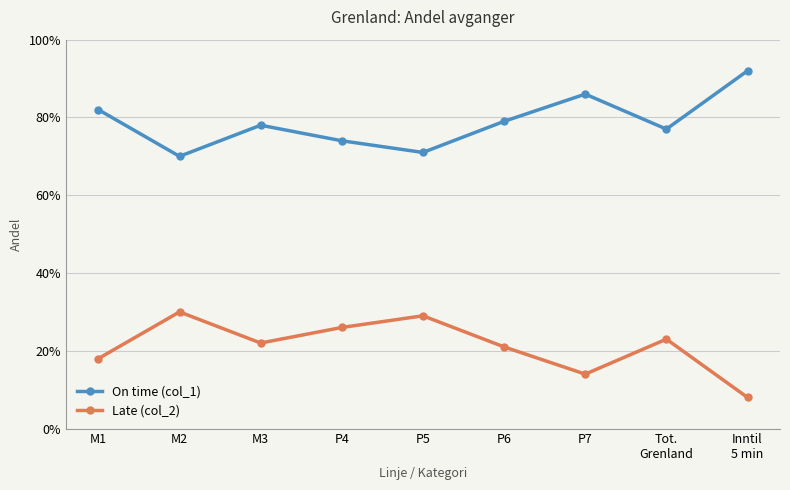

True or false: On time (col_1) has a value of 0.7 at P4.

True